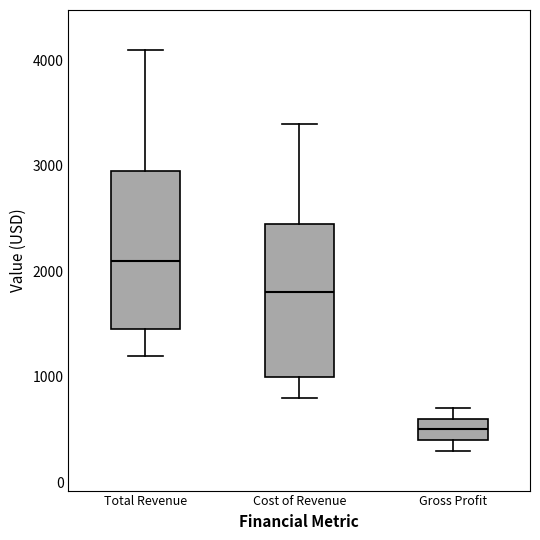

Reading left to right, read every box against the y-axis: the position of its median line, the range the box covers, and the ends of its whiskers. The values are not printed on the chart, so give them approximately, as read against the axis.

Total Revenue: median 2100, box 1500 to 3000, whiskers 1200 to 4100
Cost of Revenue: median 1800, box 1000 to 2500, whiskers 800 to 3400
Gross Profit: median 500, box 400 to 600, whiskers 300 to 700